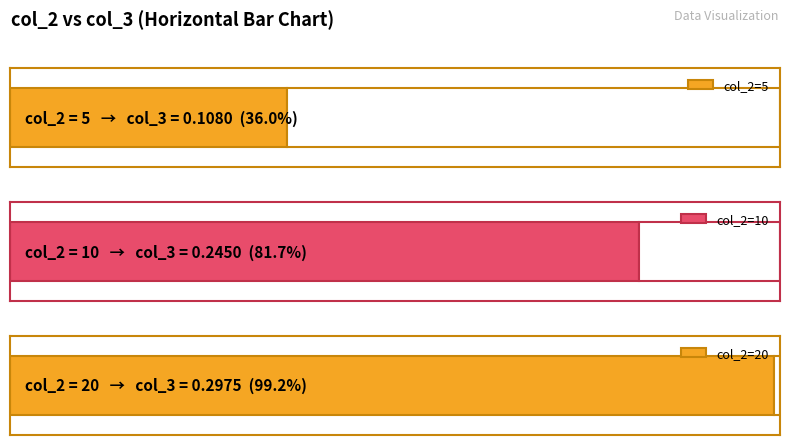

Reading left to right, transcribe all the data shown in this chart.

5=0.1	10=0.2	20=0.3